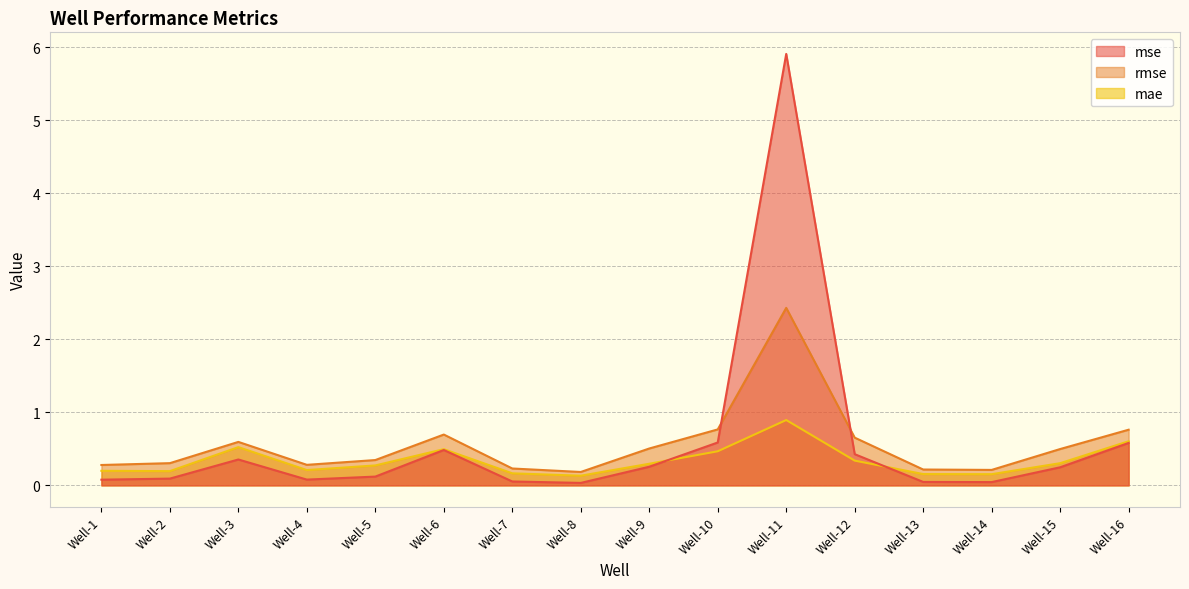

Which series ends up on top after the final intersection of mae and mse?

mae